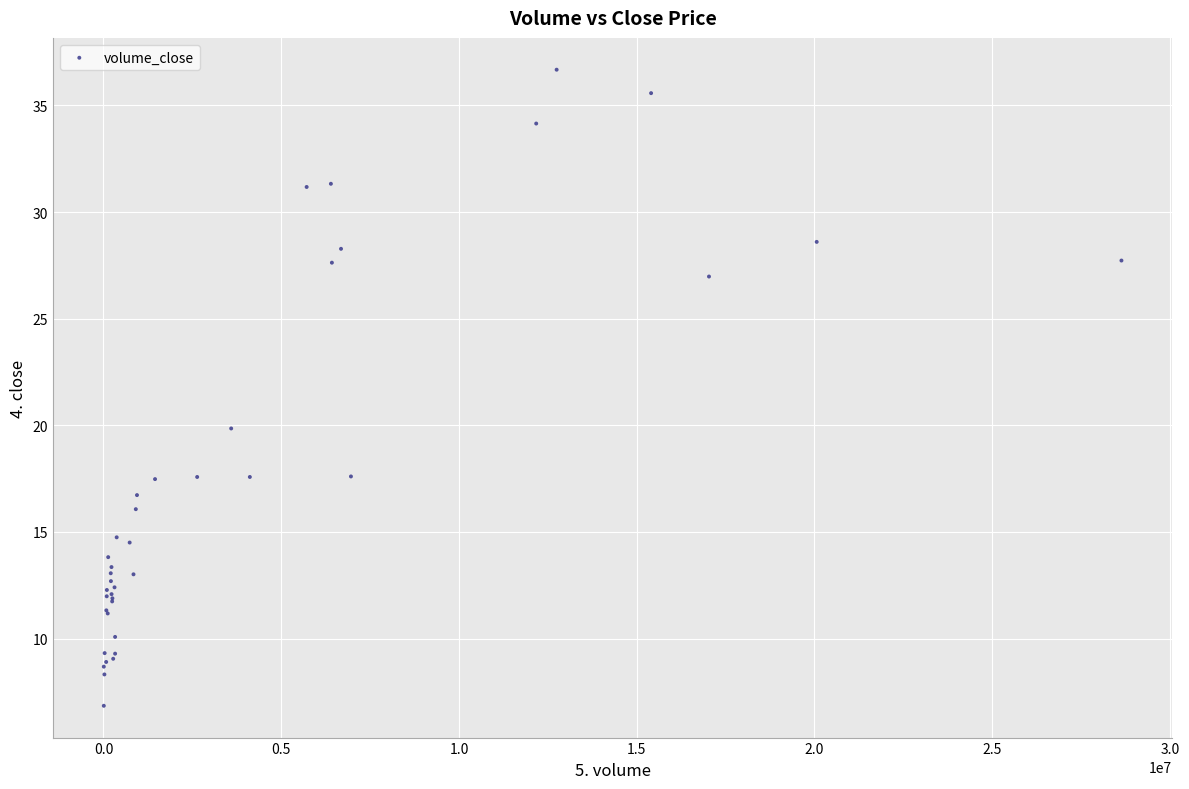

What Y value in the scatter plot is closest to 21?

19.9